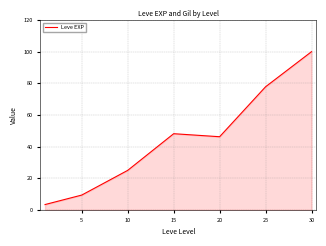

Reading left to right, transcribe all the data shown in this chart.

3.3	9.3	25.0	48.1	46.2	77.8	100.0